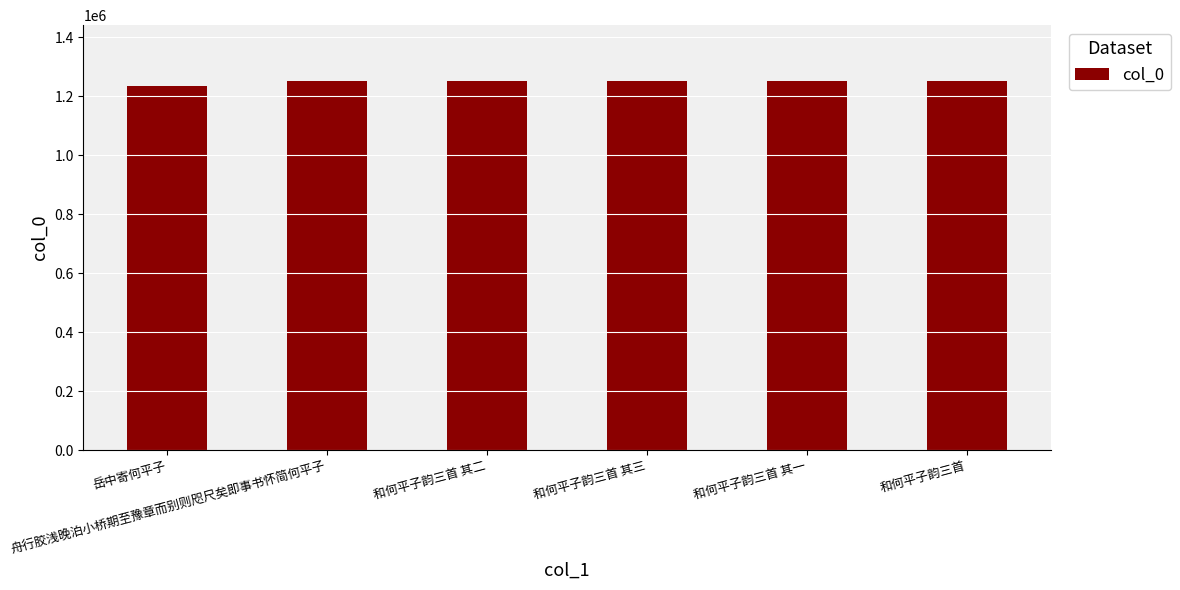

What is the change in value from 舟行胶浅晚泊小桥期至豫章而别则咫尺矣即事书怀简何平子 to 和何平子韵三首 其二?

-2266